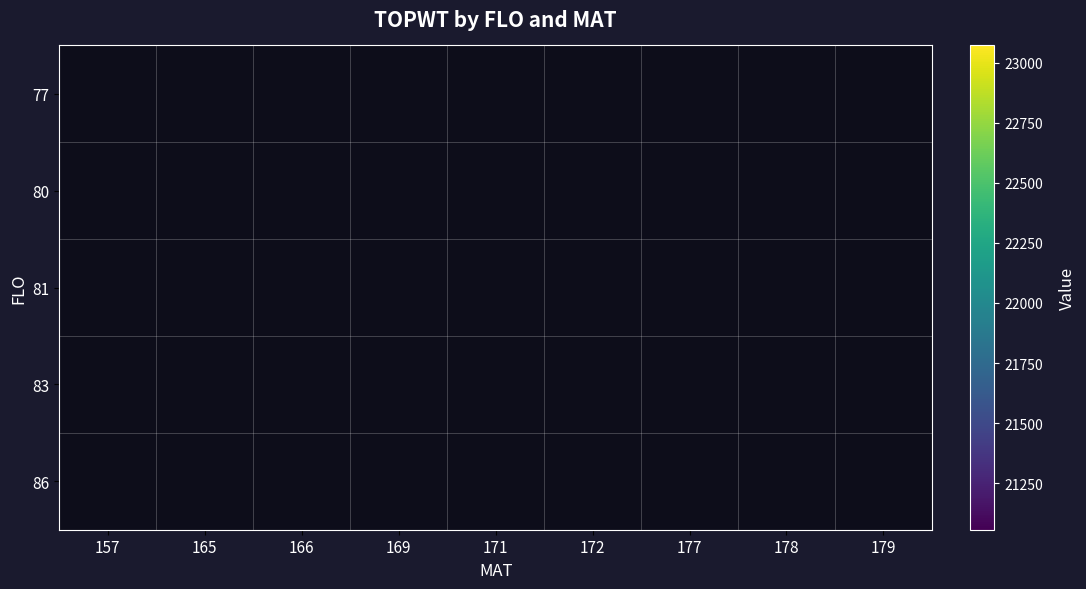

At which label does 83 first exceed 22643?

169